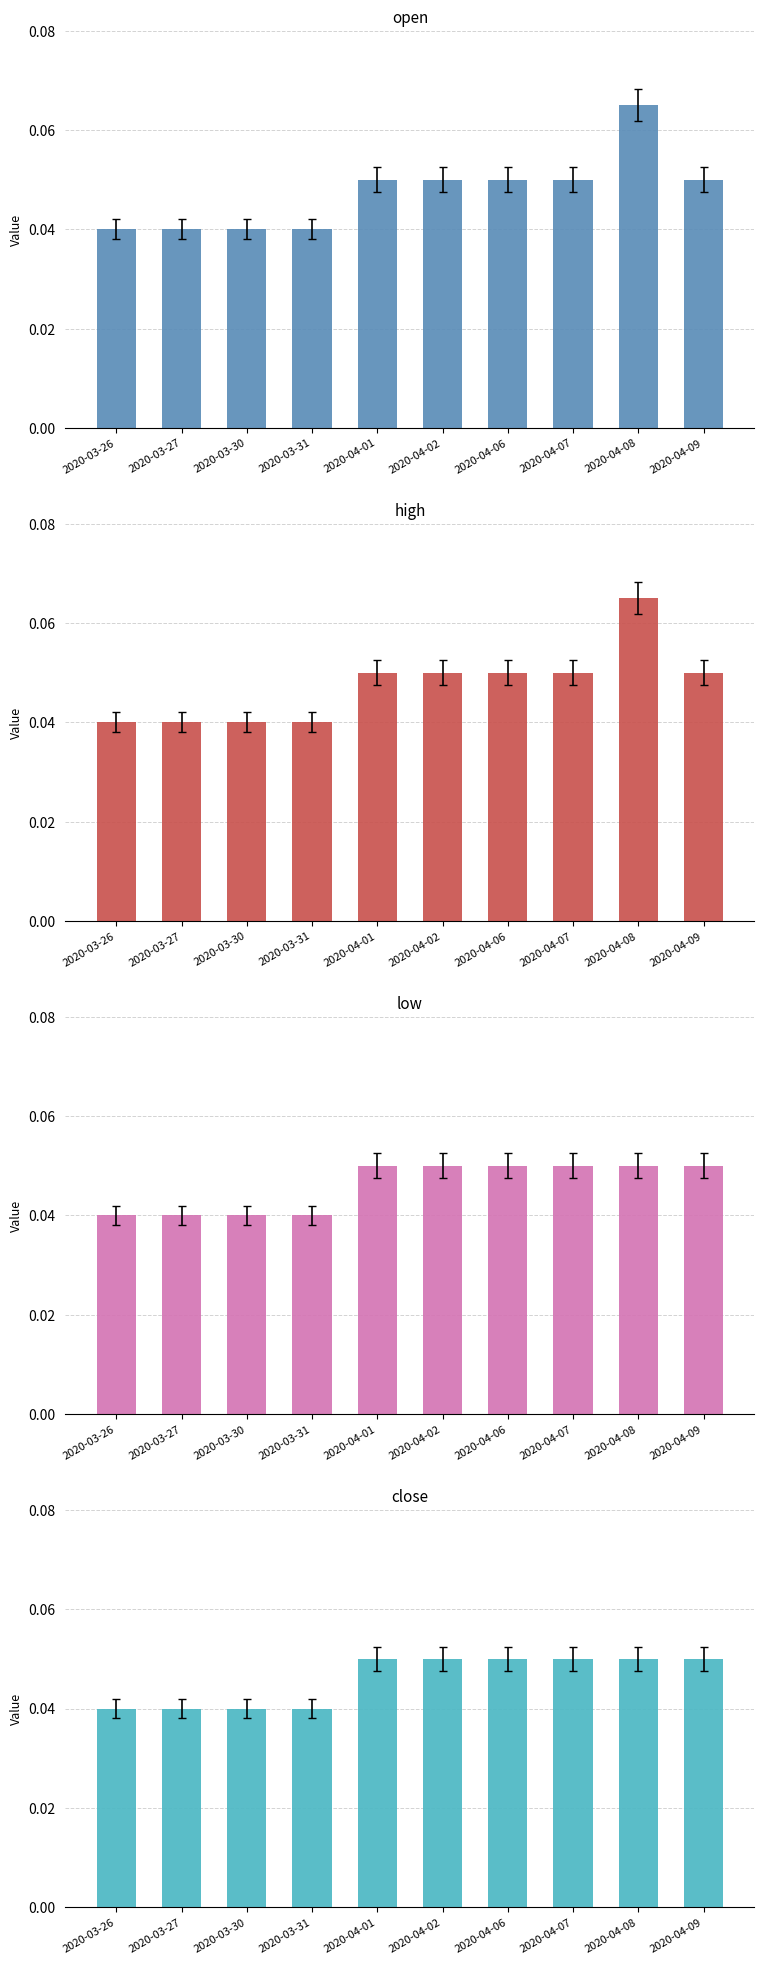

Reading left to right, what are all the values shown in this chart?

open: 0.0	0.0	0.0	0.0	0.1	0.1	0.1	0.1	0.1	0.1
high: 0.0	0.0	0.0	0.0	0.1	0.1	0.1	0.1	0.1	0.1
low: 0.0	0.0	0.0	0.0	0.1	0.1	0.1	0.1	0.1	0.1
close: 0.0	0.0	0.0	0.0	0.1	0.1	0.1	0.1	0.1	0.1